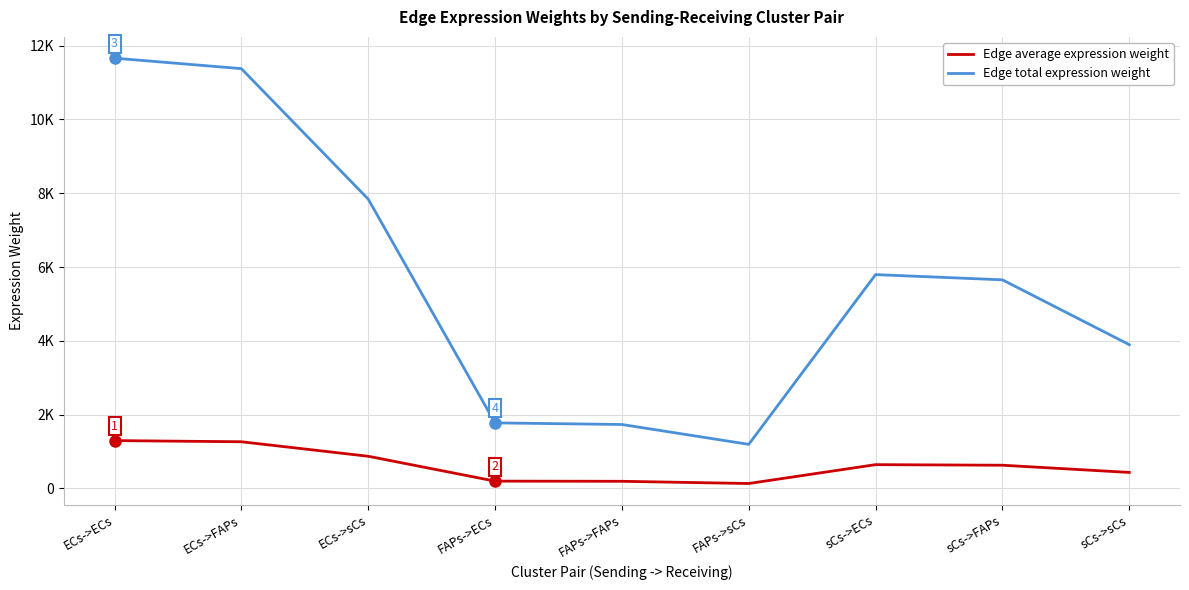

Where is Edge total expression weight nearest to the value 6426?

sCs->ECs